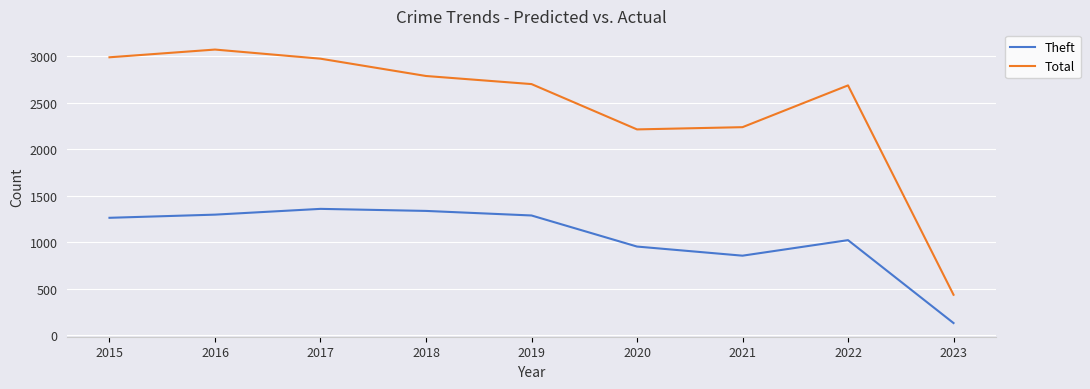

How many values in the Total series are below 2700?

4